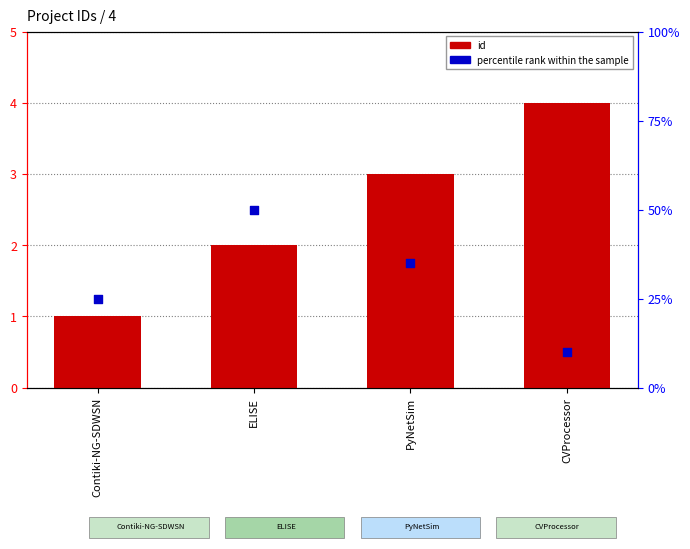

What are all the series names shown in the legend?

id, percentile rank within the sample